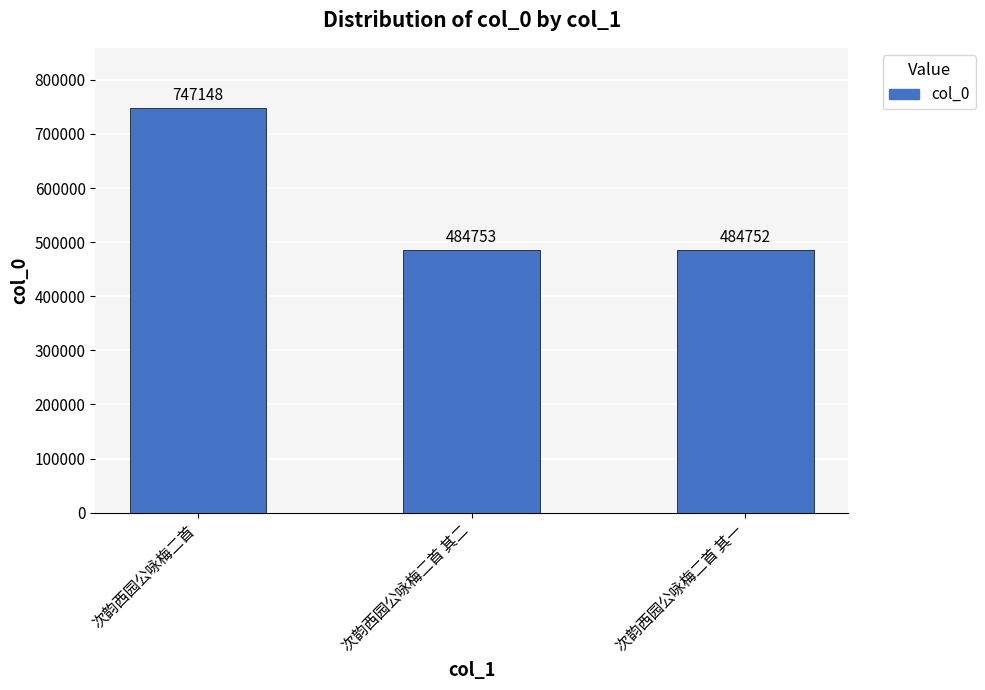

How many categories are shown in the chart?

3